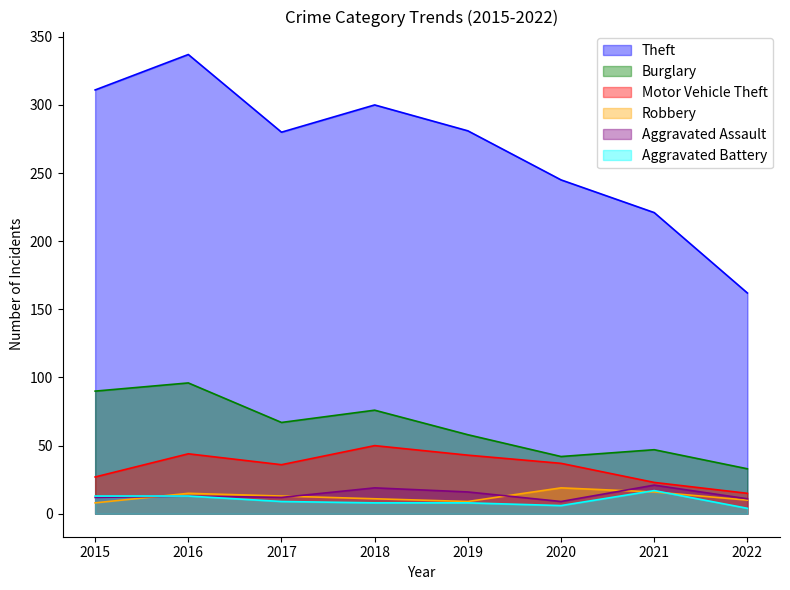

True or false: Theft and Motor Vehicle Theft intersect in this chart.

False